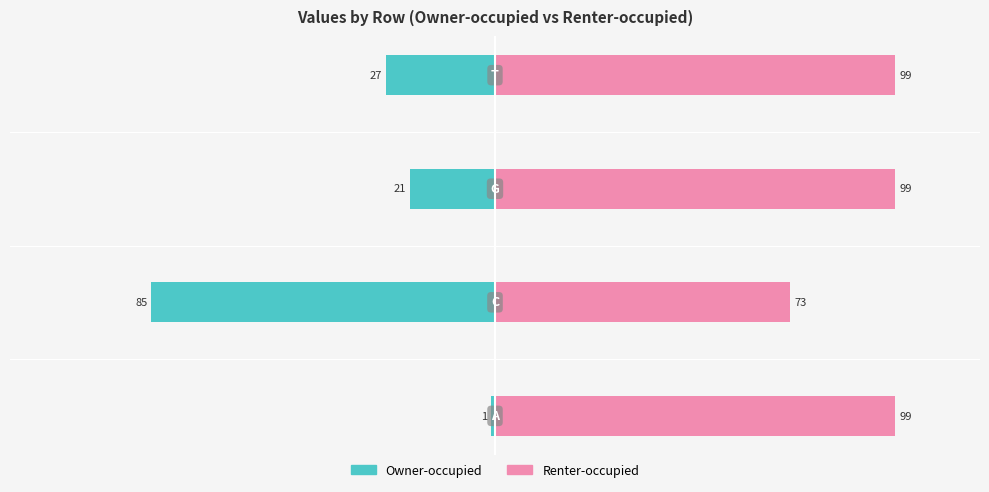

How many bars are there in each group?

2